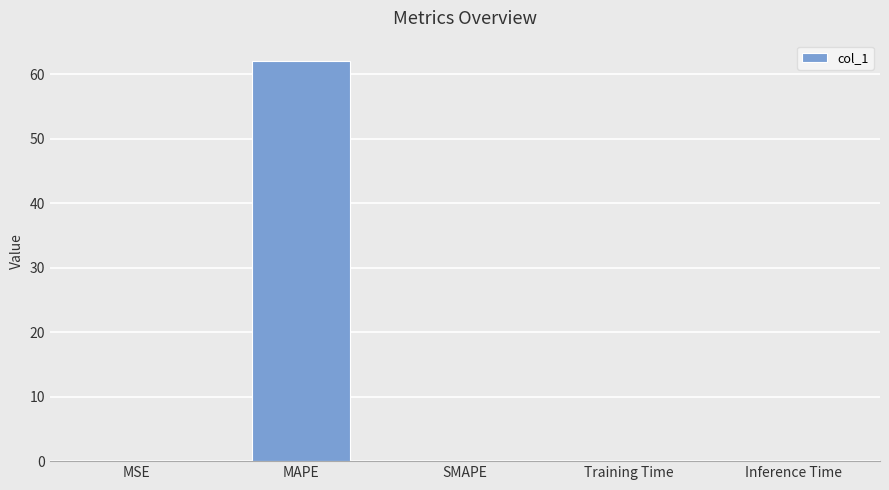

How many categories are shown in the chart?

5